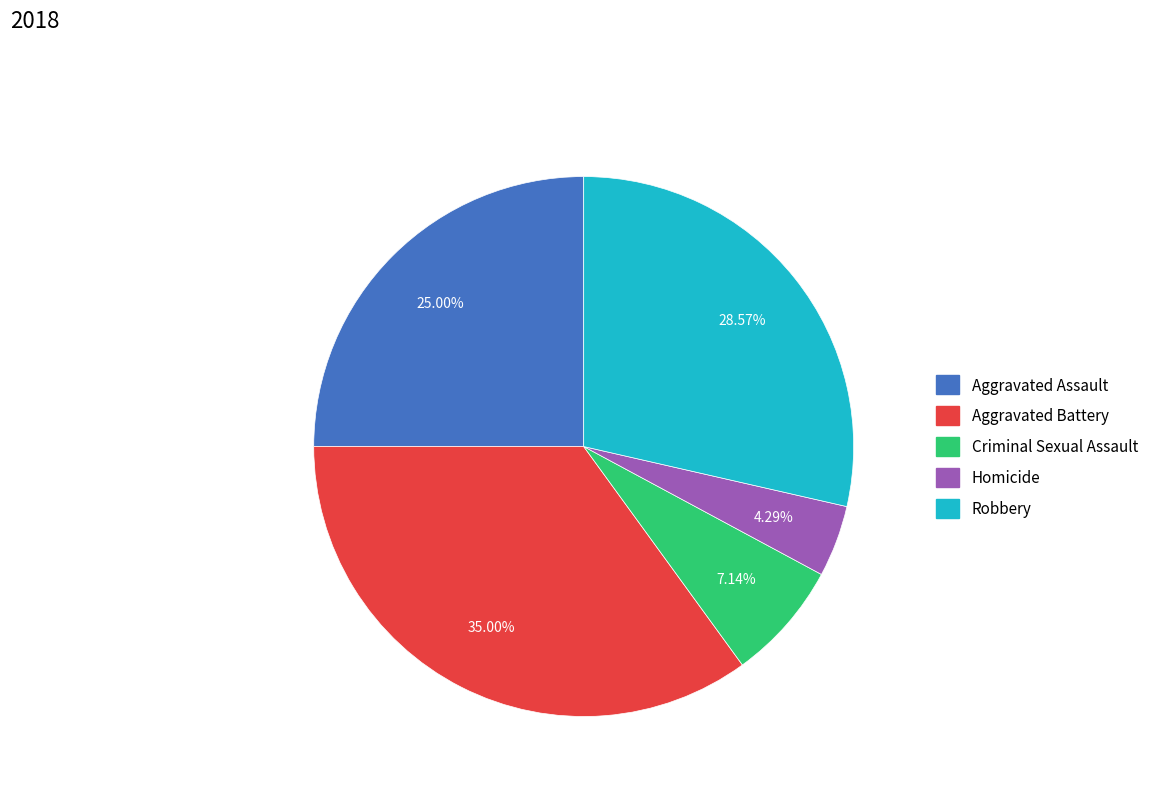

Does Homicide represent more than half of the total?

No